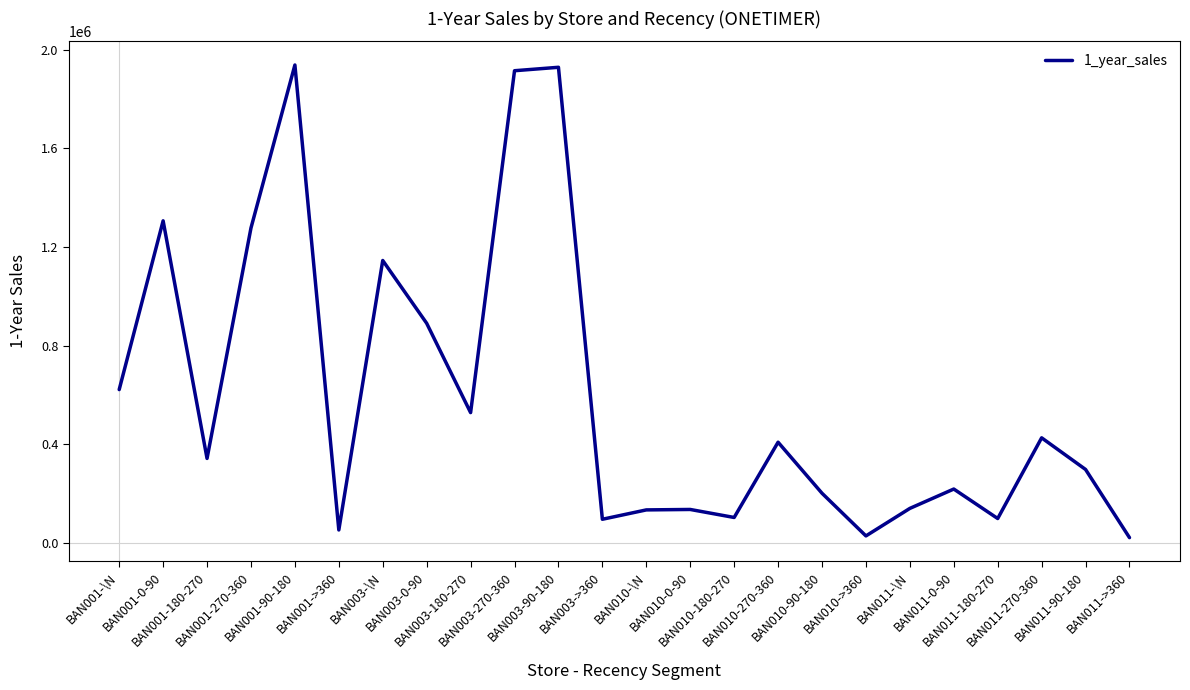

What is the average value?

594179